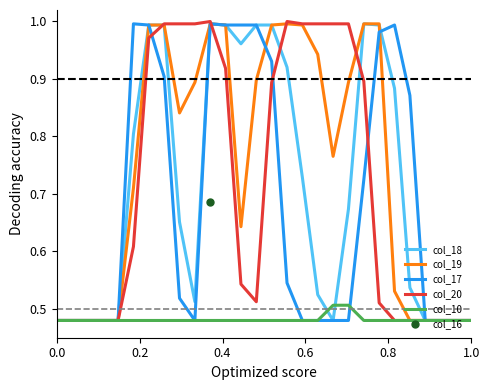

Is the value of col_20 at 17 greater than the value of col_17 at 24?

Yes